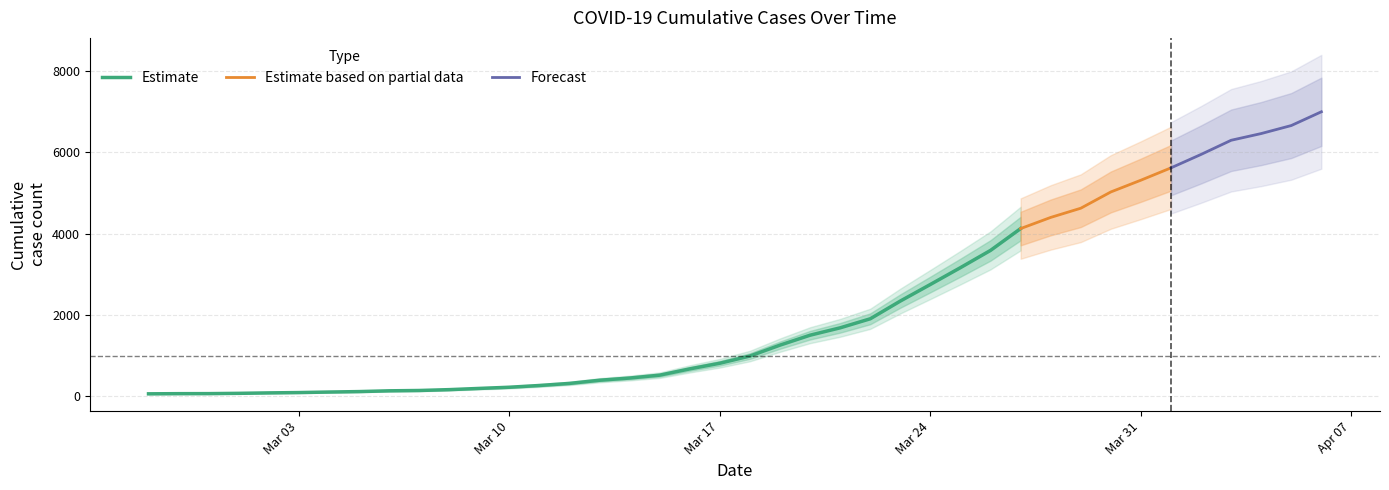

The chart shows a value of 1712 at 2020-03-24. True or false?

False